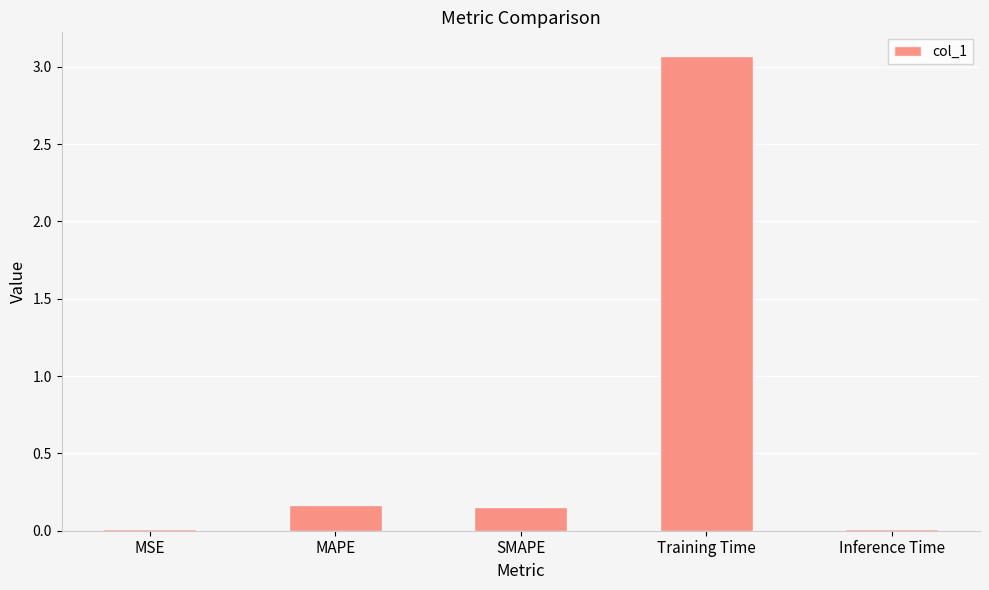

What is the value of the 4th bar from the left?

3.1